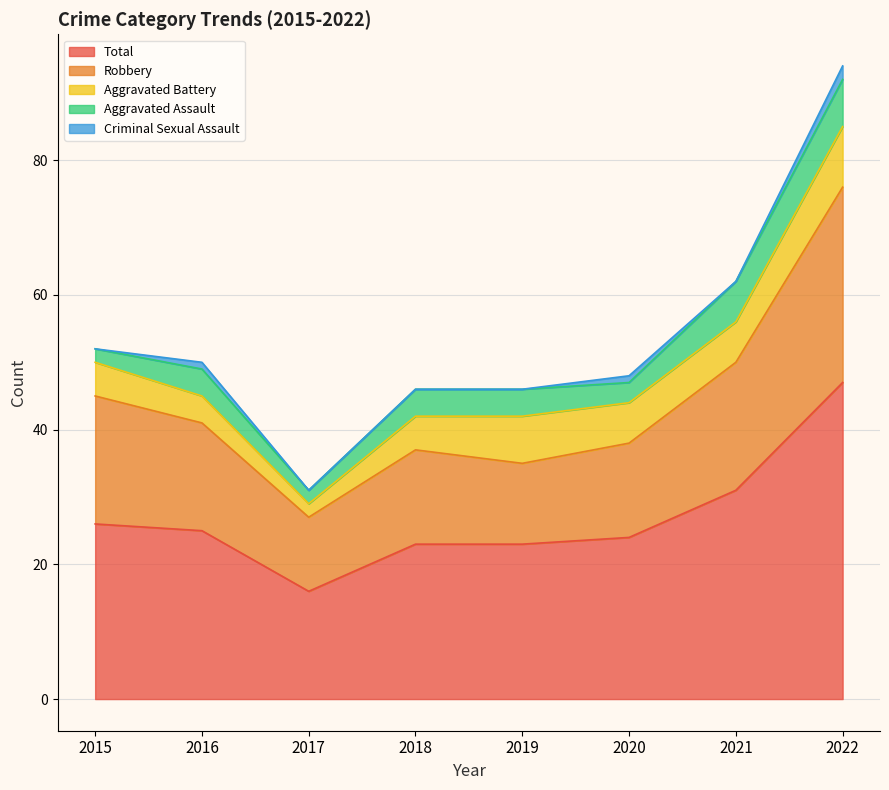

True or false: Total and Criminal Sexual Assault intersect in this chart.

False